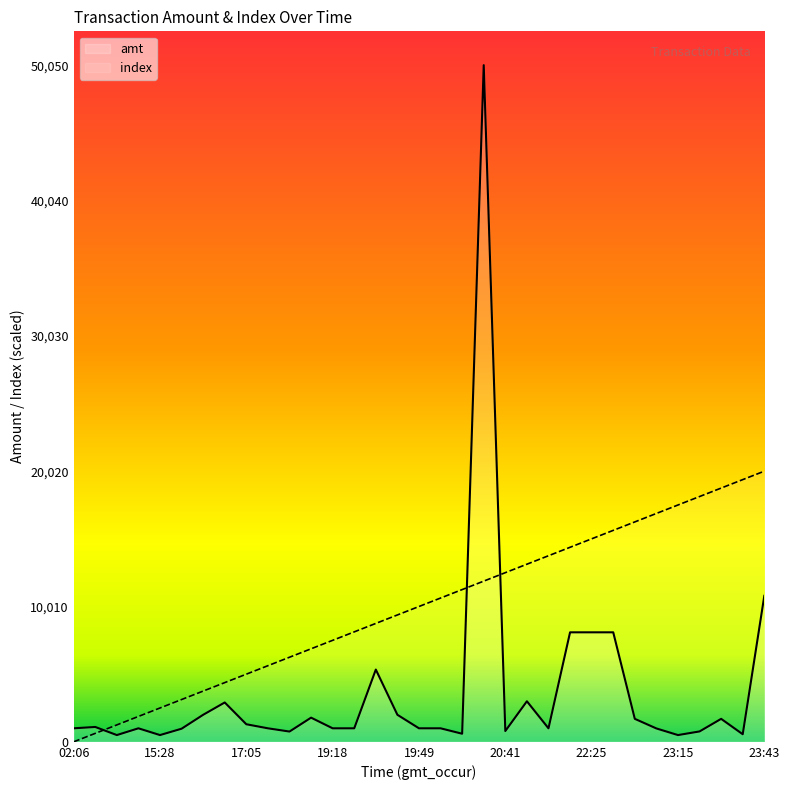

What is the value of the index point at the 31st from the left?

18768.8